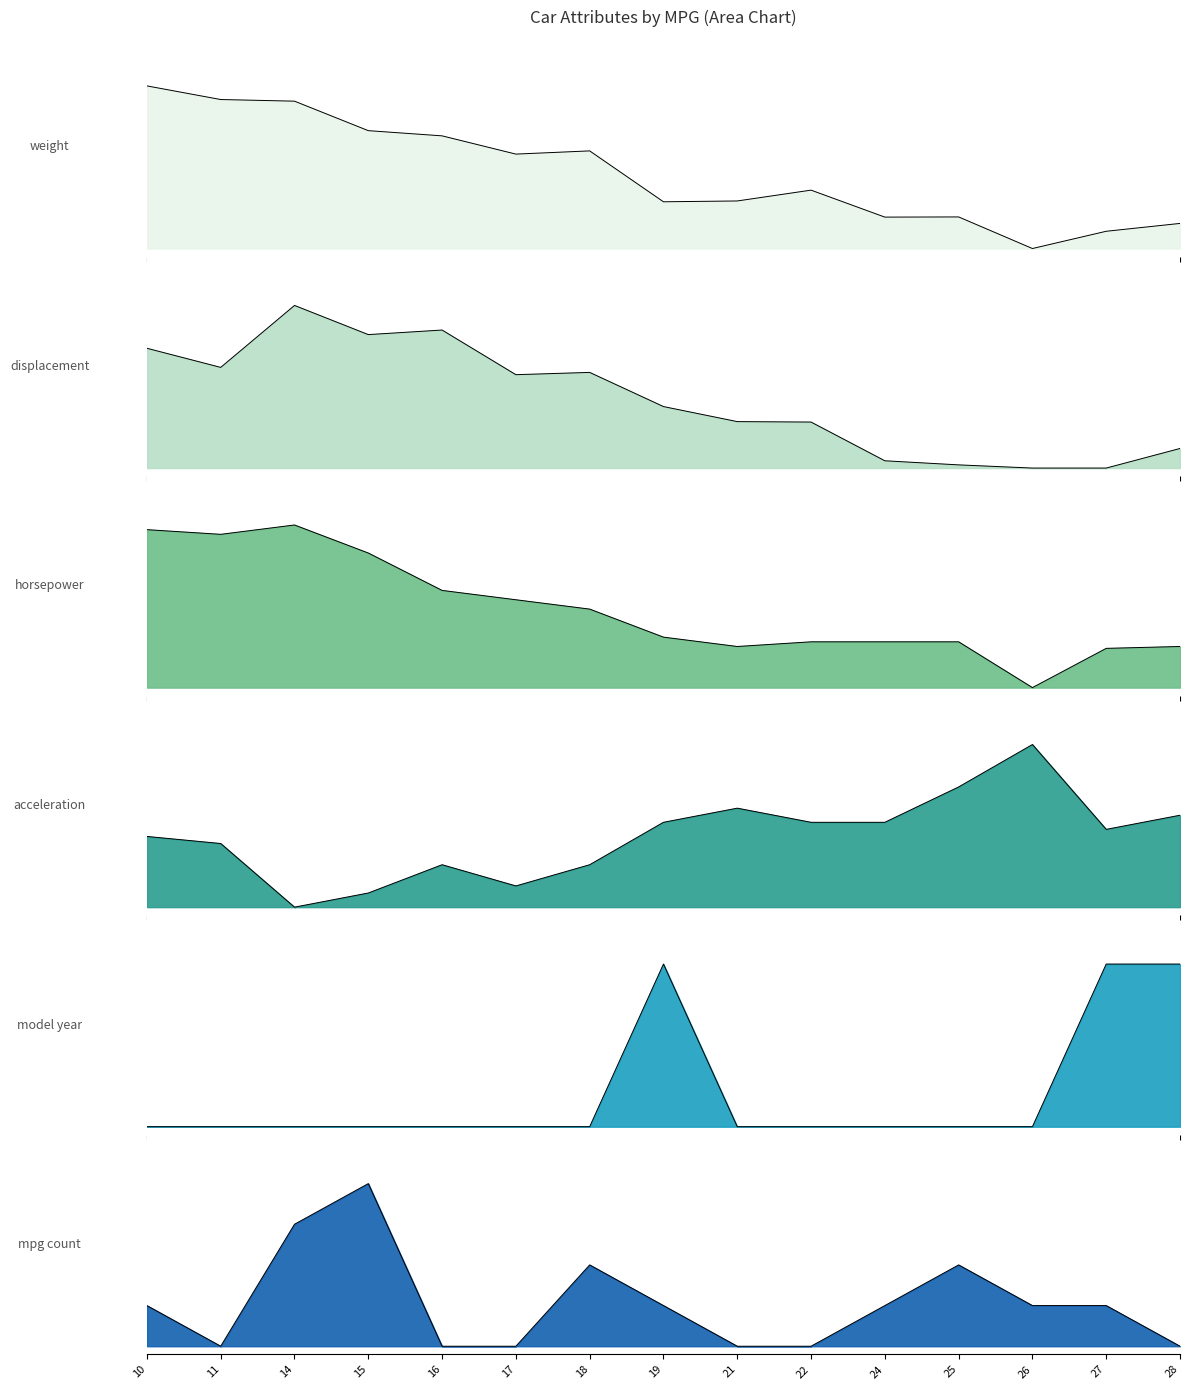

Rank the categories by displacement value from highest to lowest.

14, 16, 15, 10, 11, 18, 17, 19, 21, 22, 28, 24, 25, 26, 27